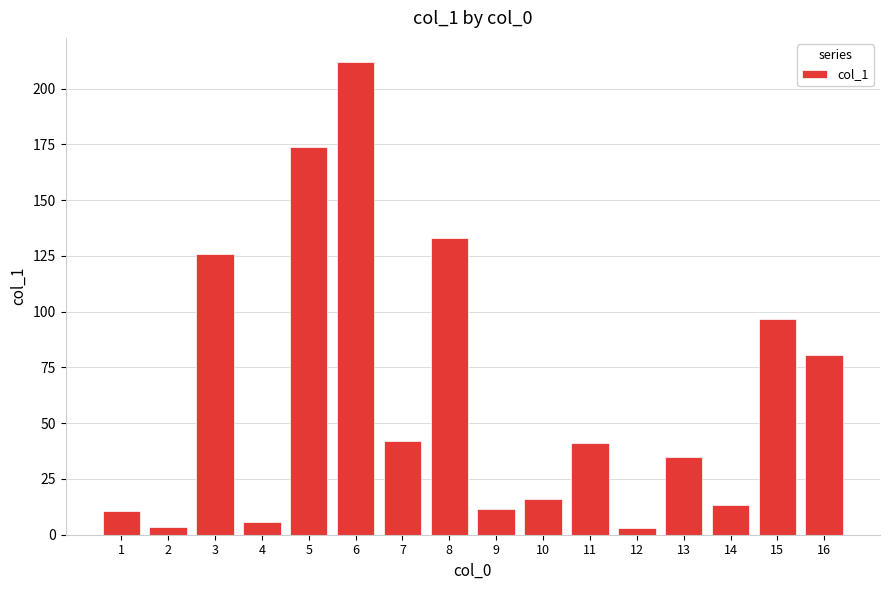

What is the ratio of the value at 1 to the value at 15?

0.1